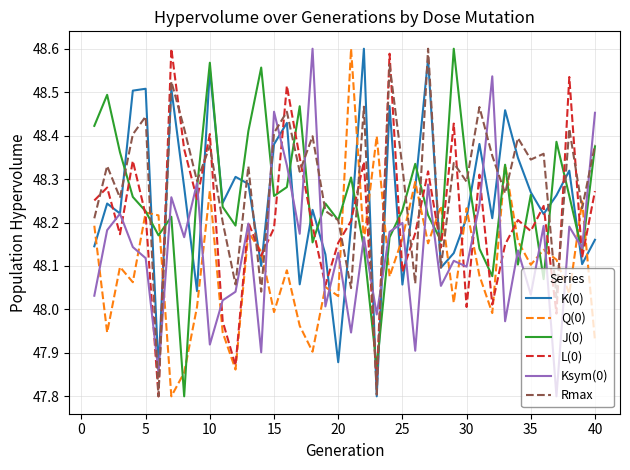

True or false: Rmax and Q(0) cross at least once.

True